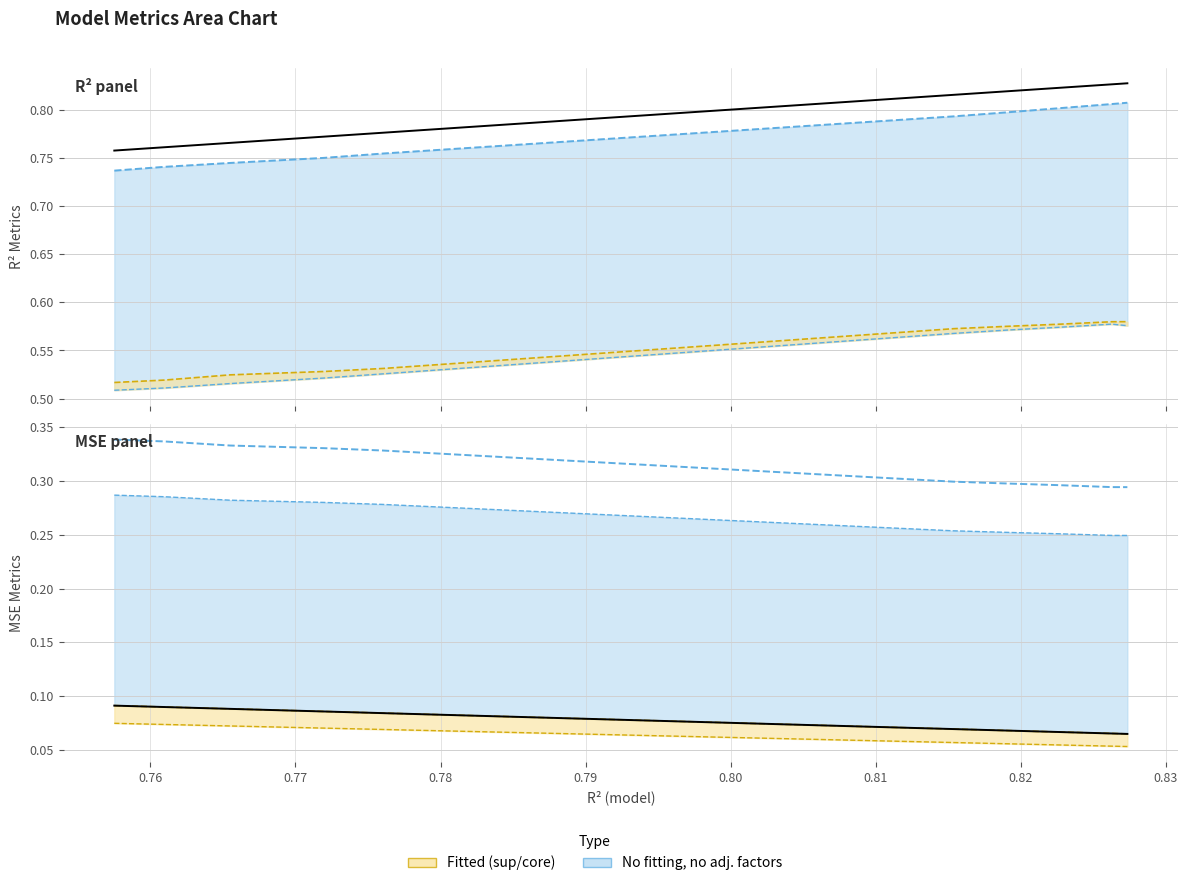

Which series has the largest total across all categories?

r2 (identity)